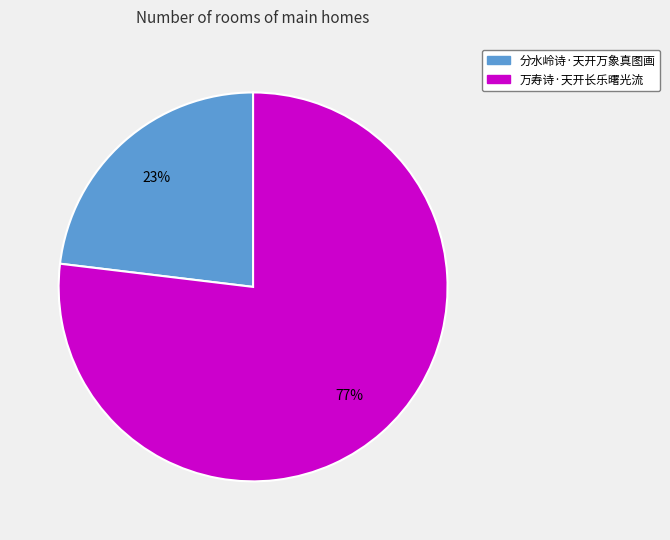

Do 万寿诗·天开长乐曙光流 and 分水岭诗·天开万象真图画 together represent more than half of the pie?

Yes